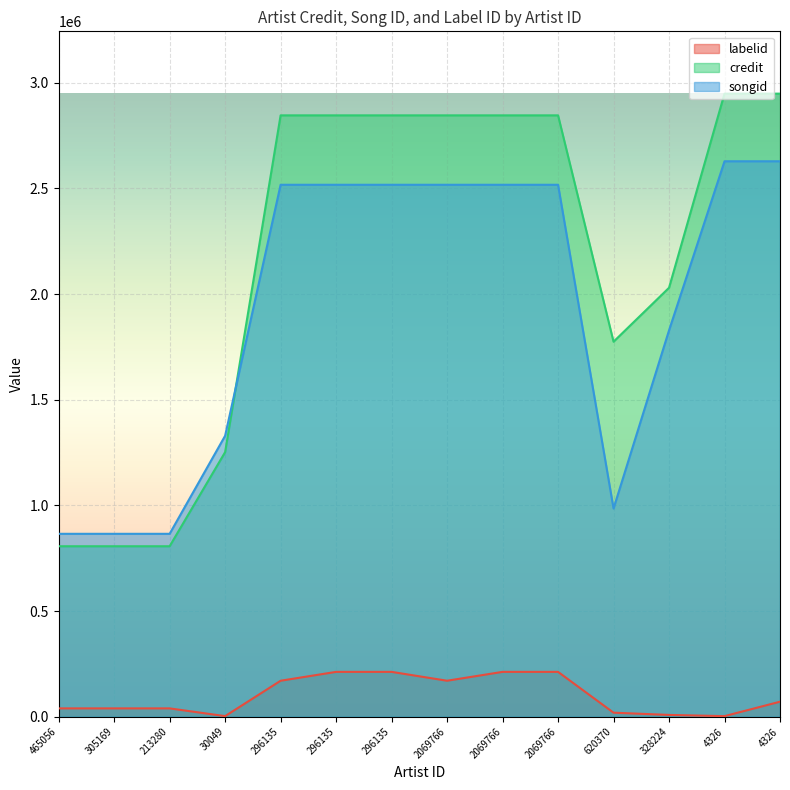

Rank the series at 213280 from highest to lowest value.

songid, credit, labelid